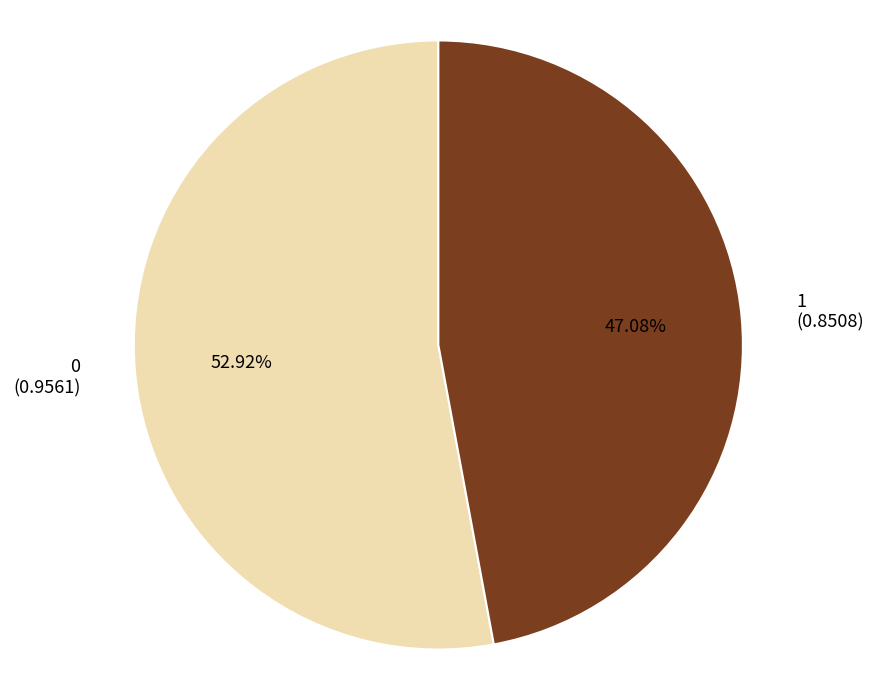

Is the sum of 1 and 0 greater than half?

Yes